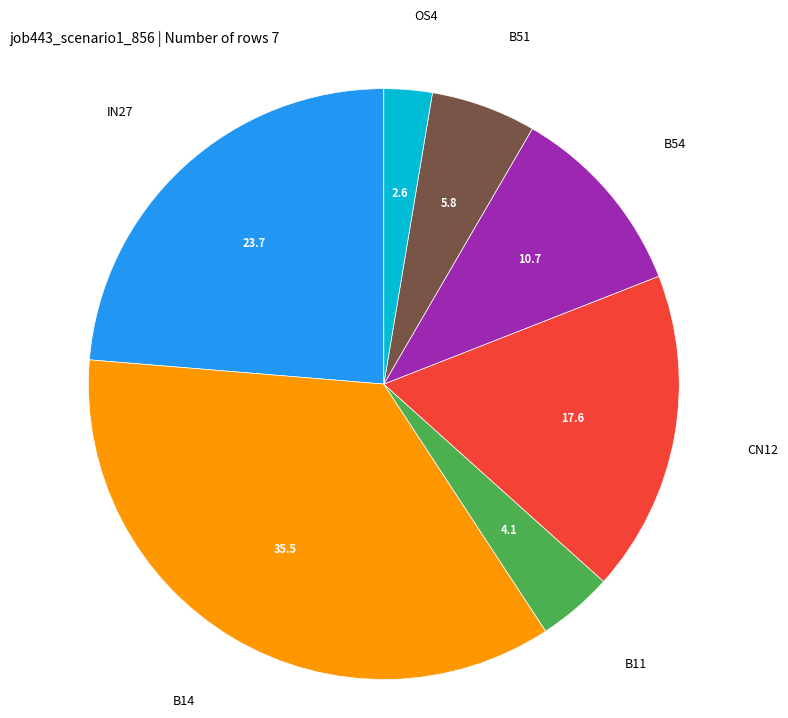

Does any single category account for the majority?

No